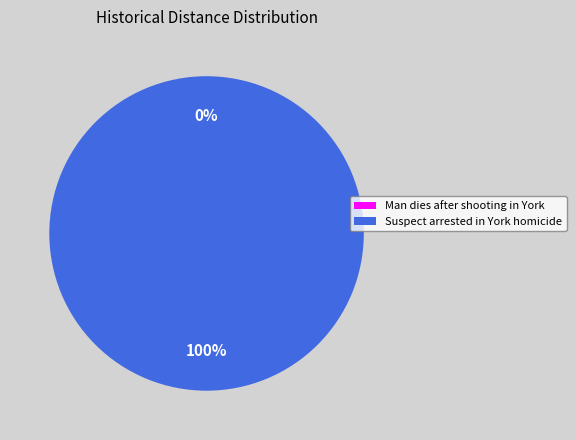

Which category has the biggest portion of the pie?

Suspect arrested in York homicide